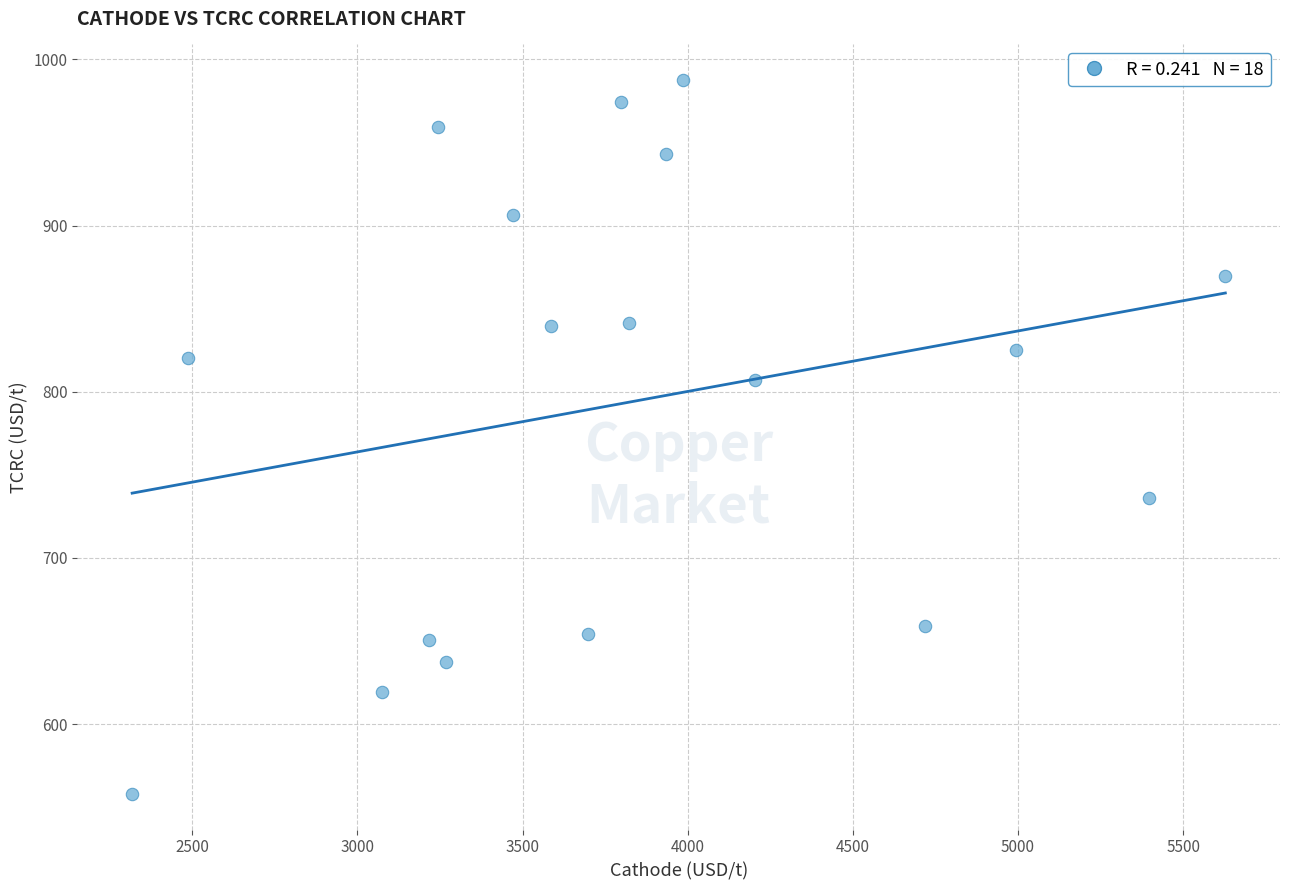

What is the range of X values (max minus min)?

3309.9